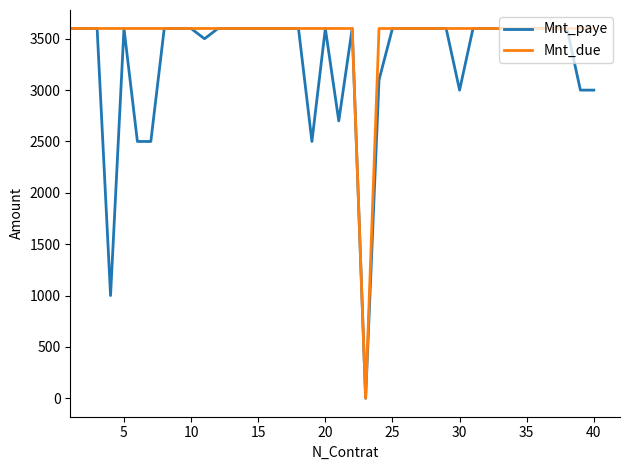

Rank the series by their average value, from highest to lowest.

Mnt_due, Mnt_paye